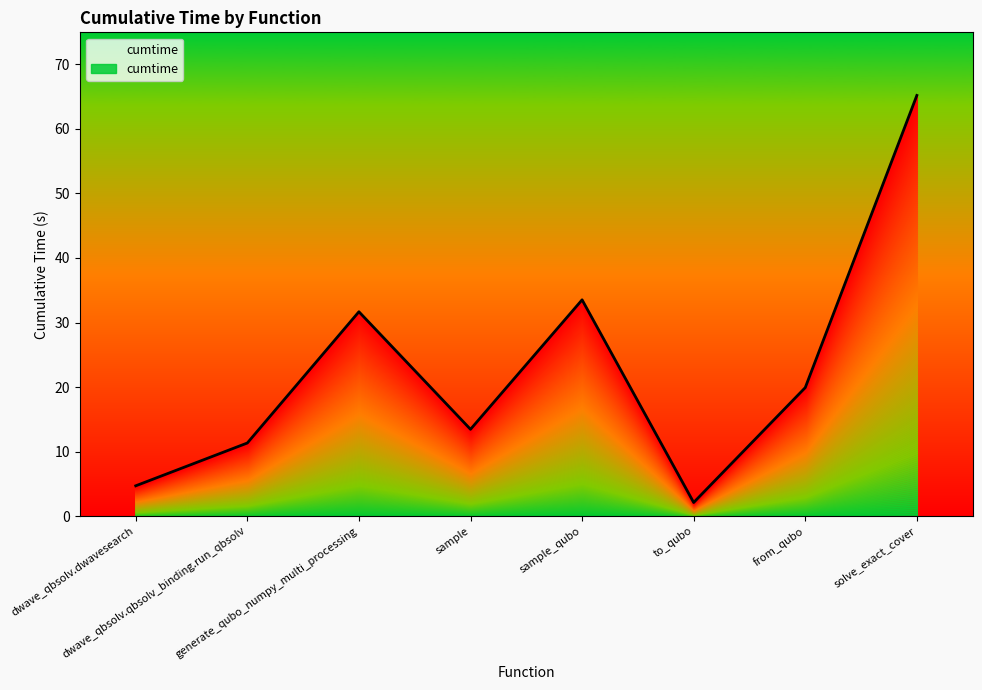

Which has a higher value, from_qubo or sample_qubo?

sample_qubo